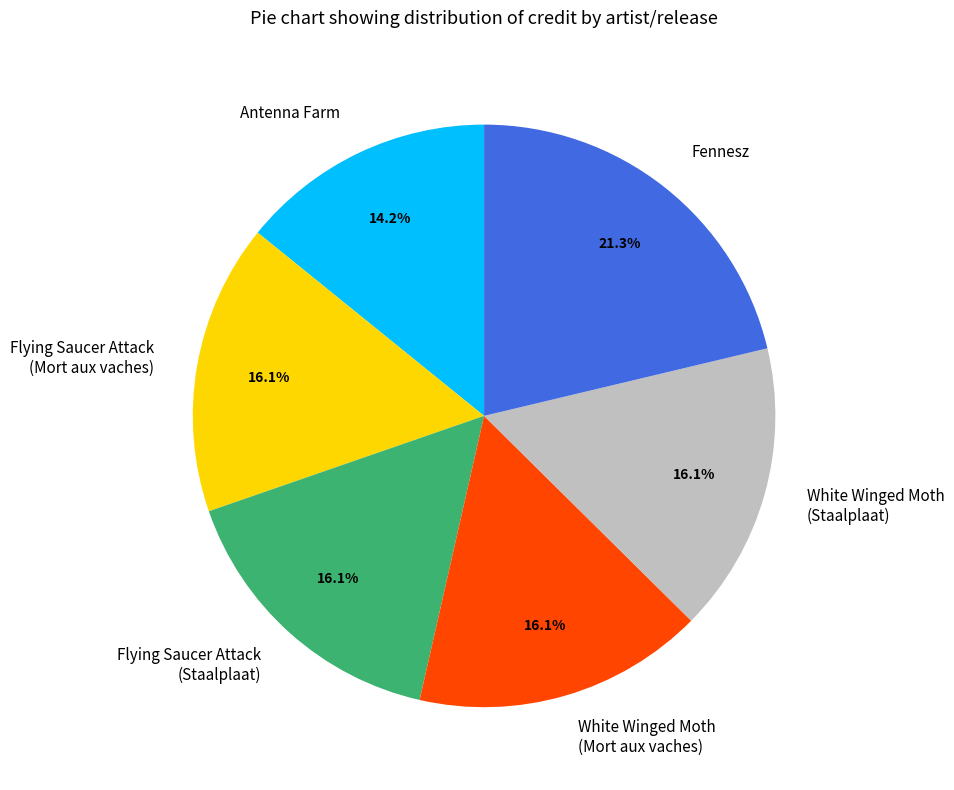

Count the number of slices in the pie.

6